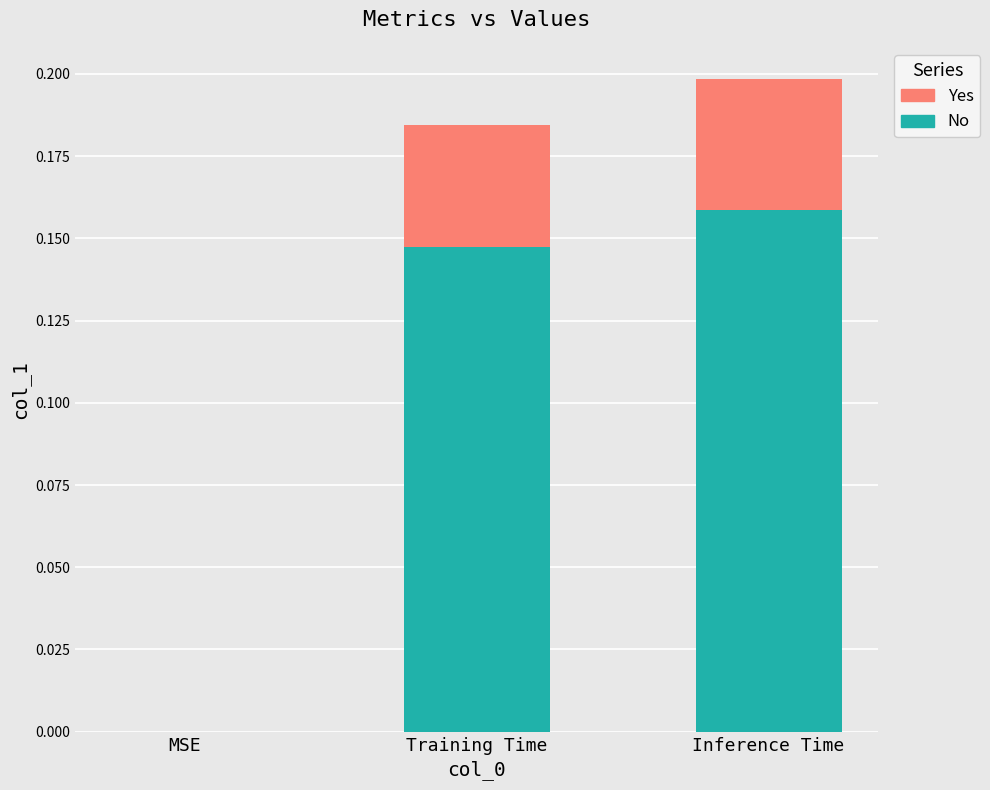

What is the sum of all No values?

0.3